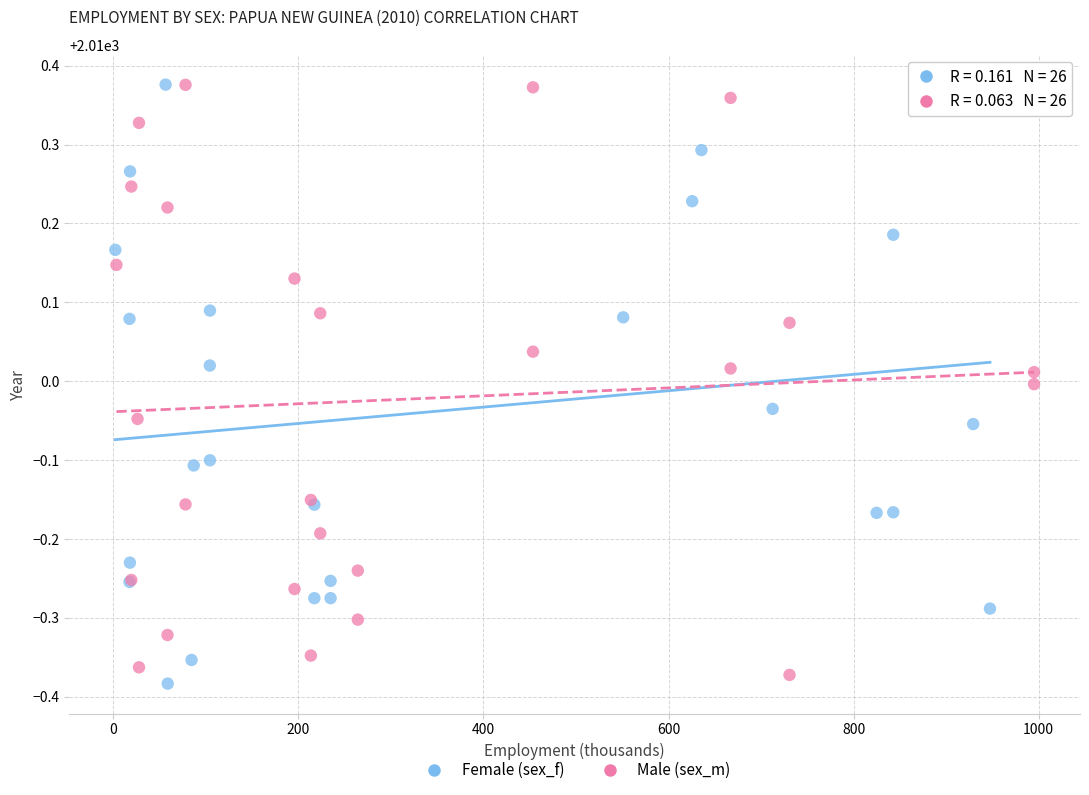

Which series contains the lowest Y value?

Female (sex_f)